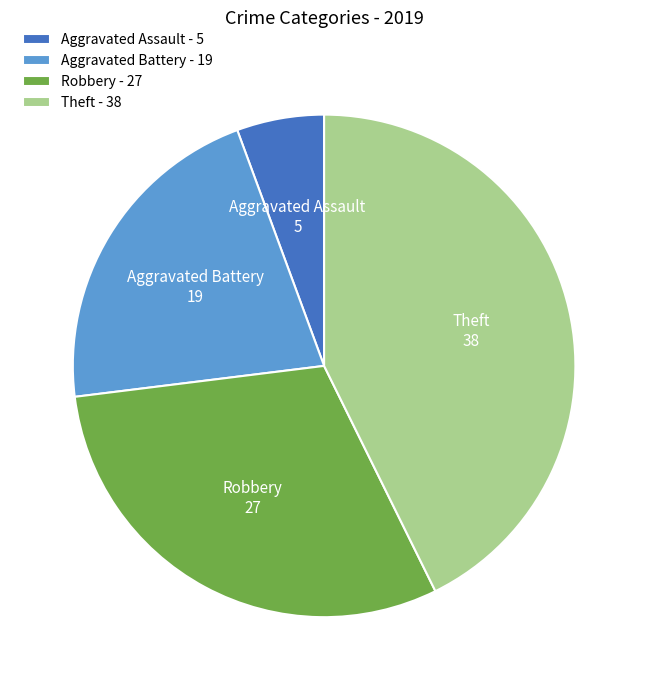

The Aggravated Assault slice represents 12% of the pie. True or false?

False